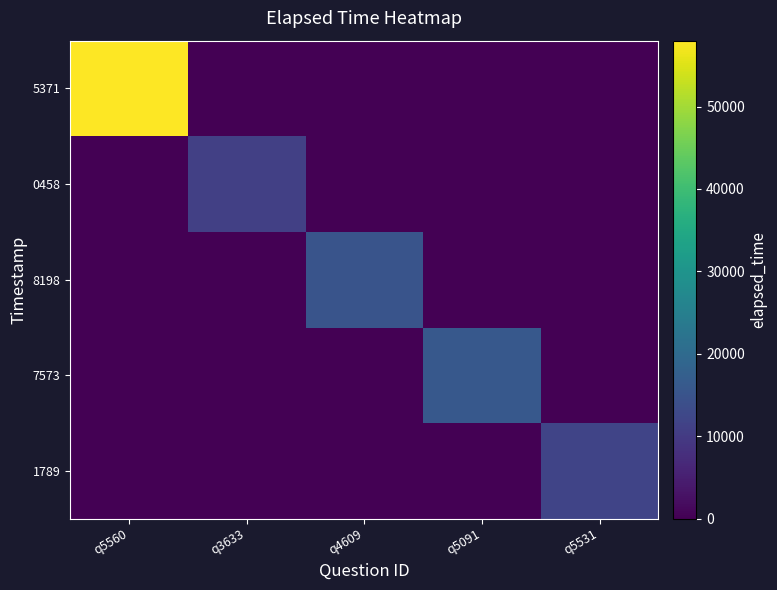

Reading left to right, transcribe all the data shown in this chart.

5371: q5560=58000	q3633=0	q4609=0	q5091=0	q5531=0
0458: q5560=0	q3633=11000	q4609=0	q5091=0	q5531=0
8198: q5560=0	q3633=0	q4609=15000	q5091=0	q5531=0
7573: q5560=0	q3633=0	q4609=0	q5091=16000	q5531=0
1789: q5560=0	q3633=0	q4609=0	q5091=0	q5531=12000